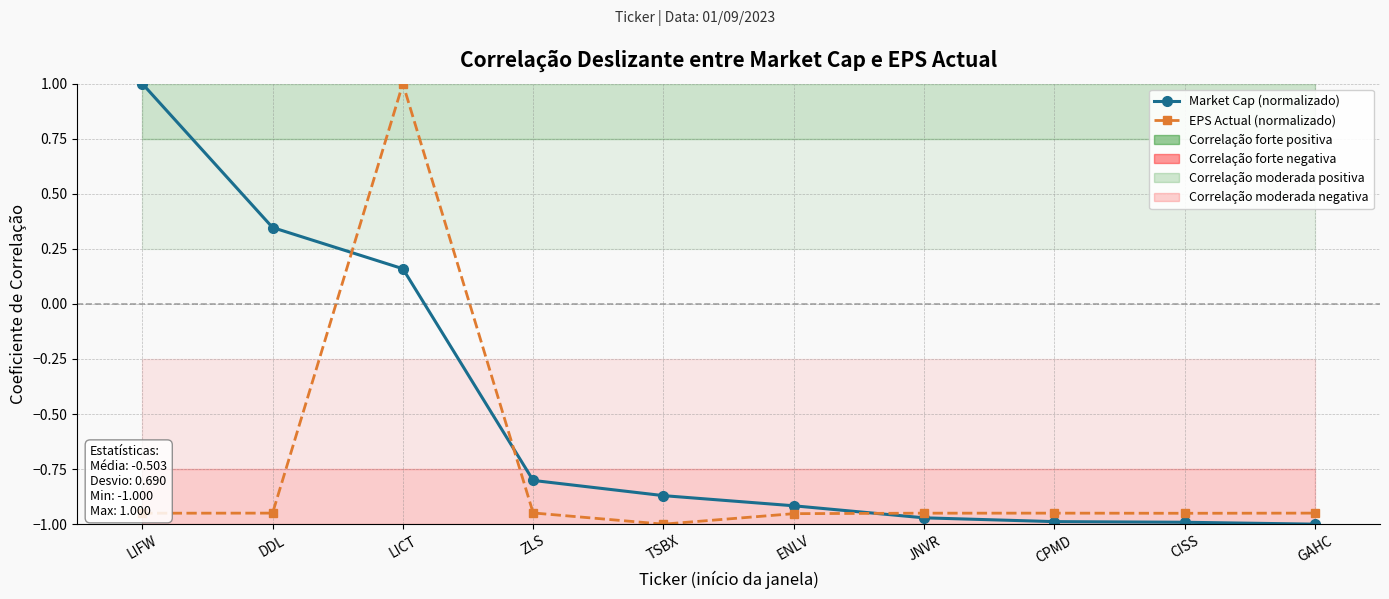

Rank the series by their maximum value, from highest to lowest.

Market Cap (normalizado), EPS Actual (normalizado)